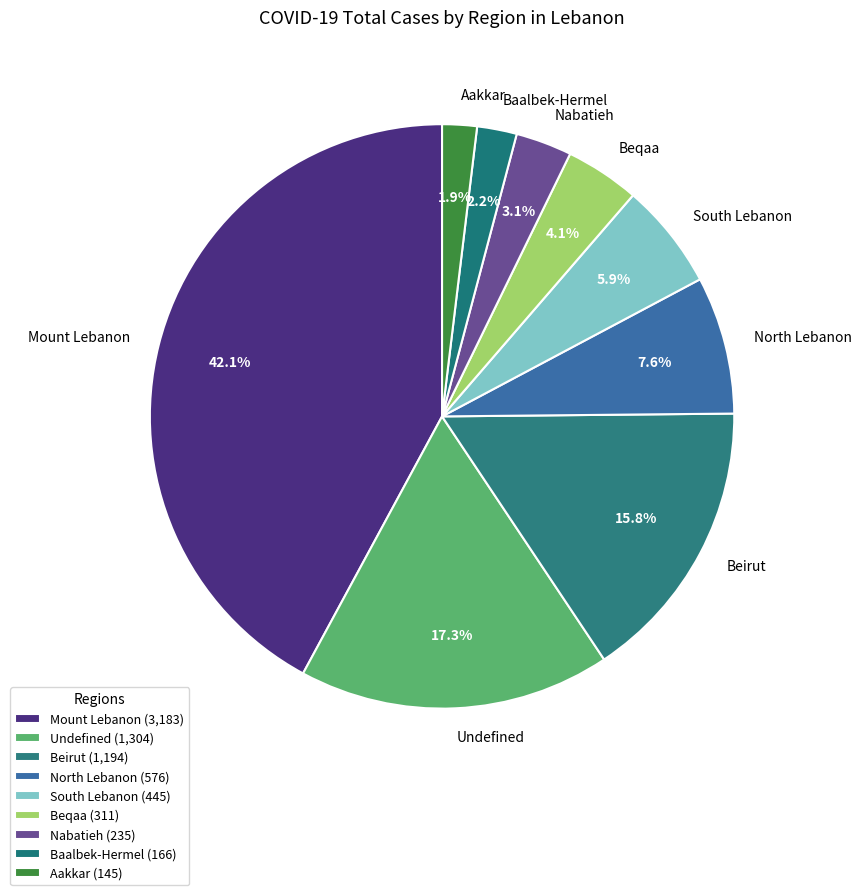

What is the largest slice in the pie chart?

Mount Lebanon